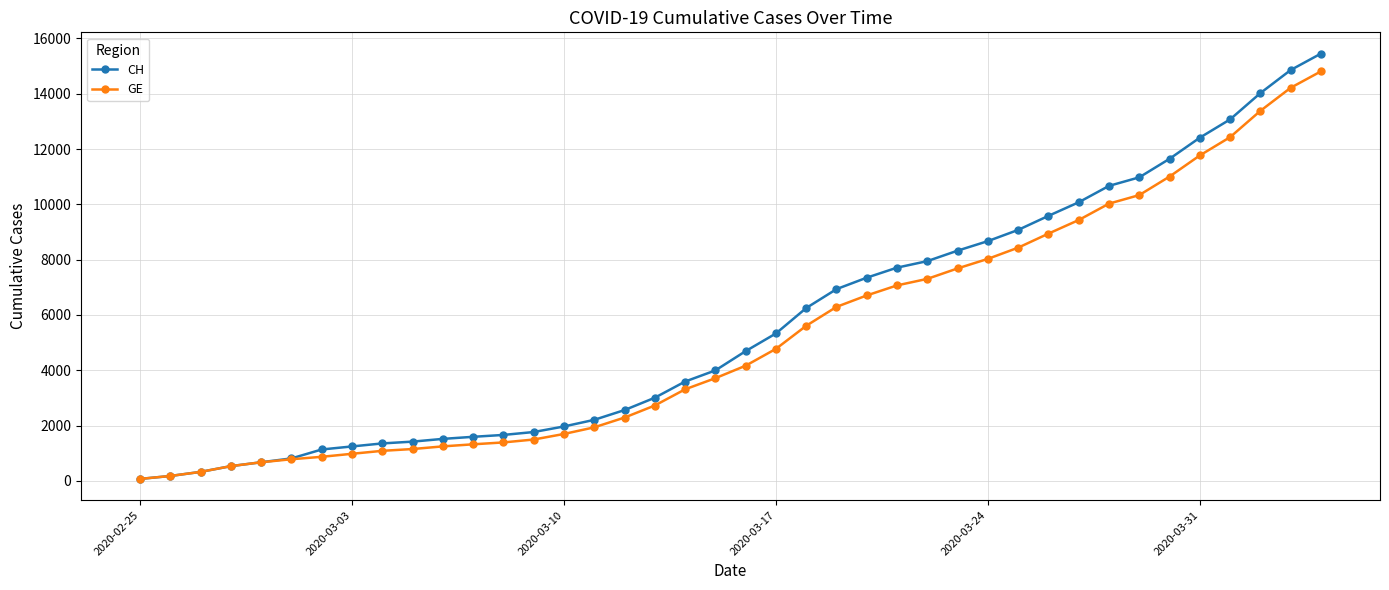

What is the highest value of the GE series?

14808